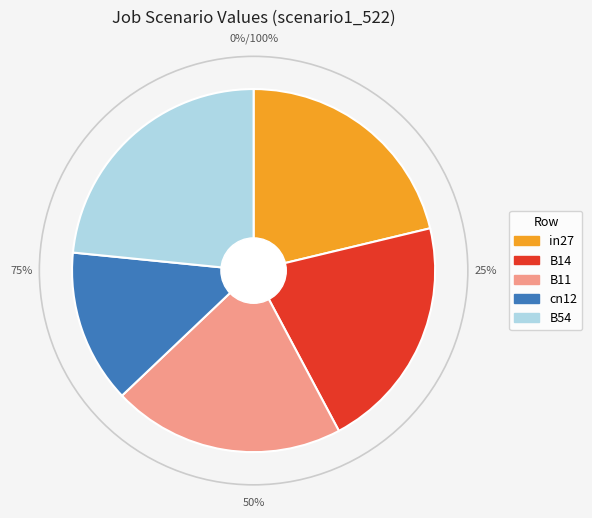

The B11 slice represents 29% of the pie. True or false?

False